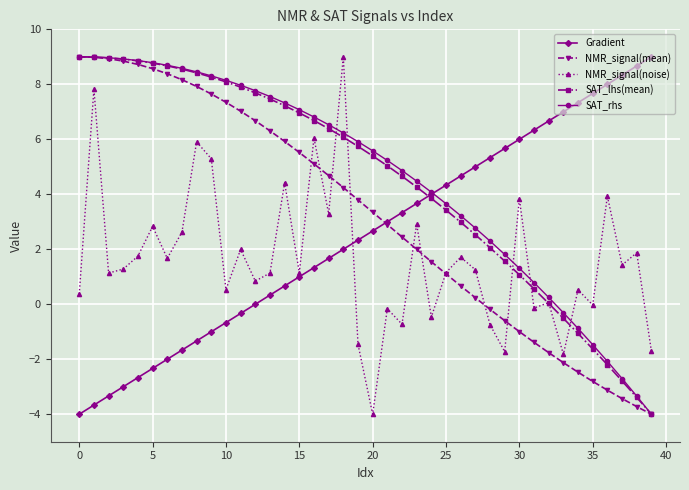

Is this an area chart (filled region under the line)?

No